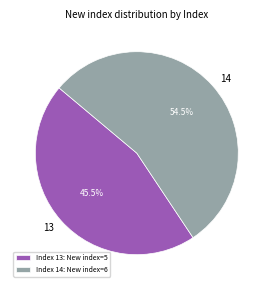

To the nearest percent, what is the difference between the largest and smallest slice percentages?

9%